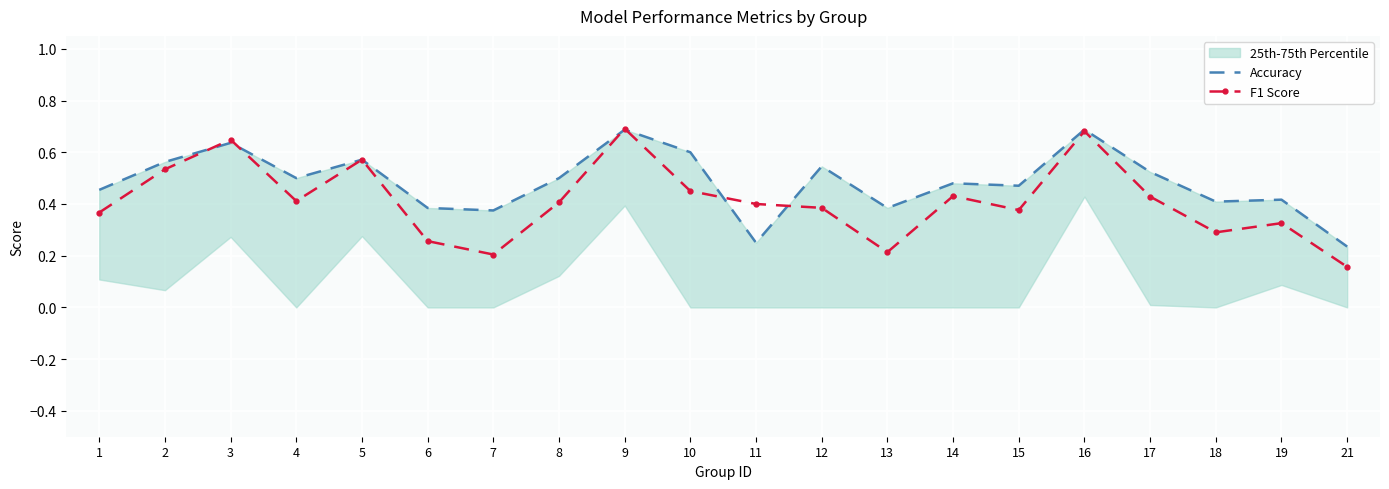

True or false: Accuracy has a value of 0.3 at 5.

False